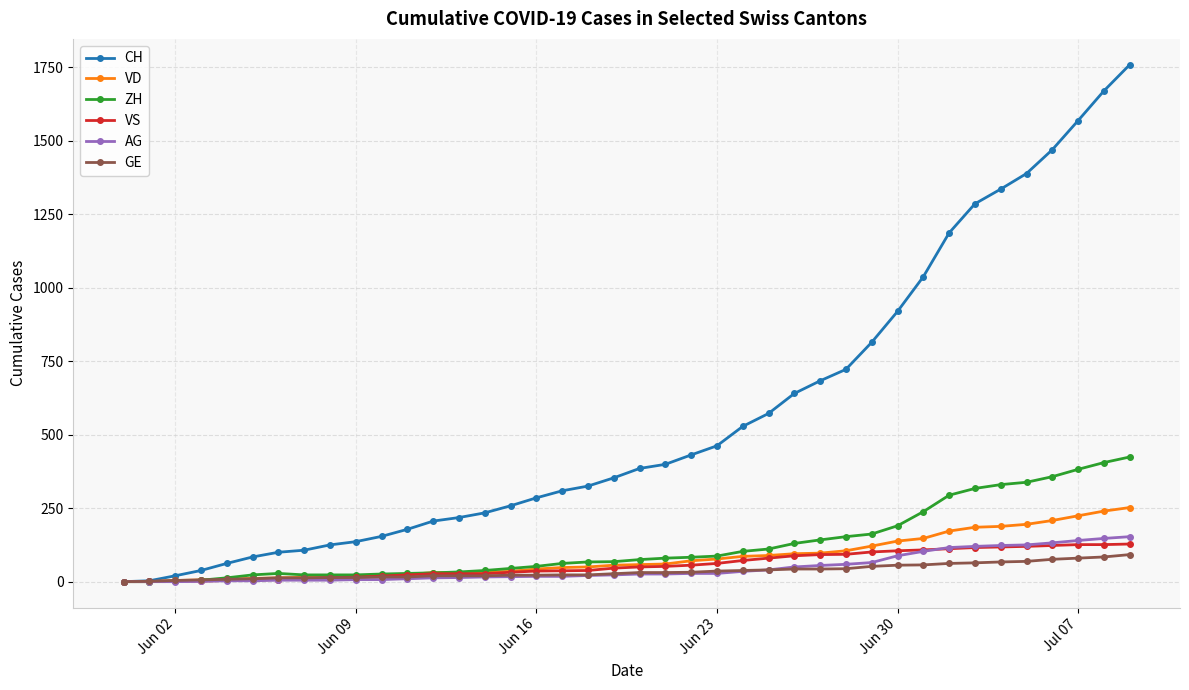

Which series has the largest range (max minus min)?

CH